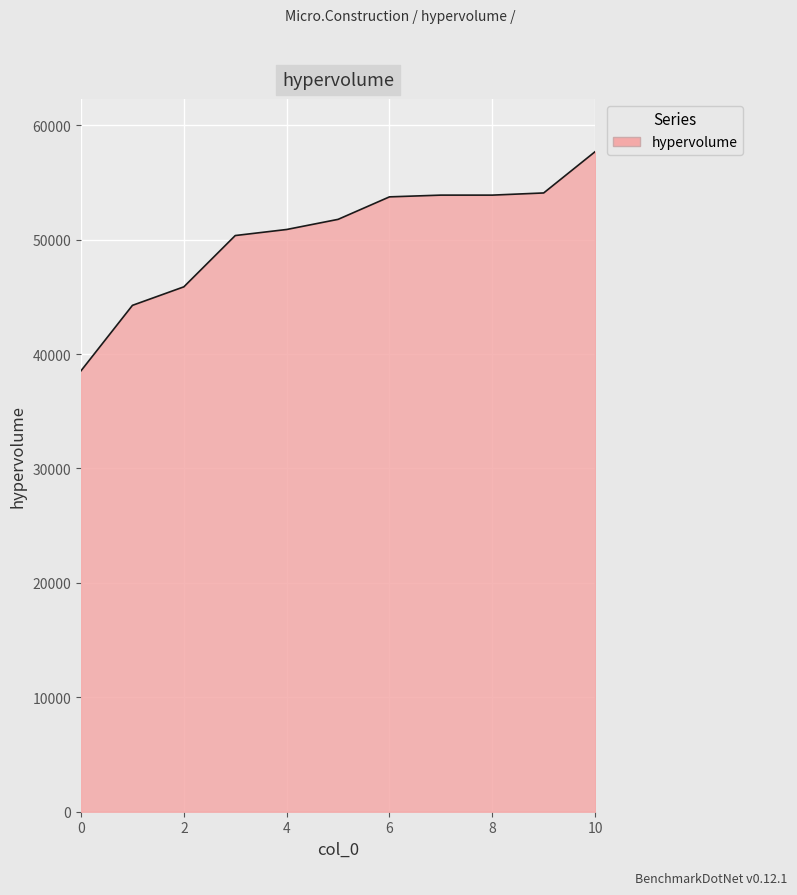

How many lines are shown in the chart?

1